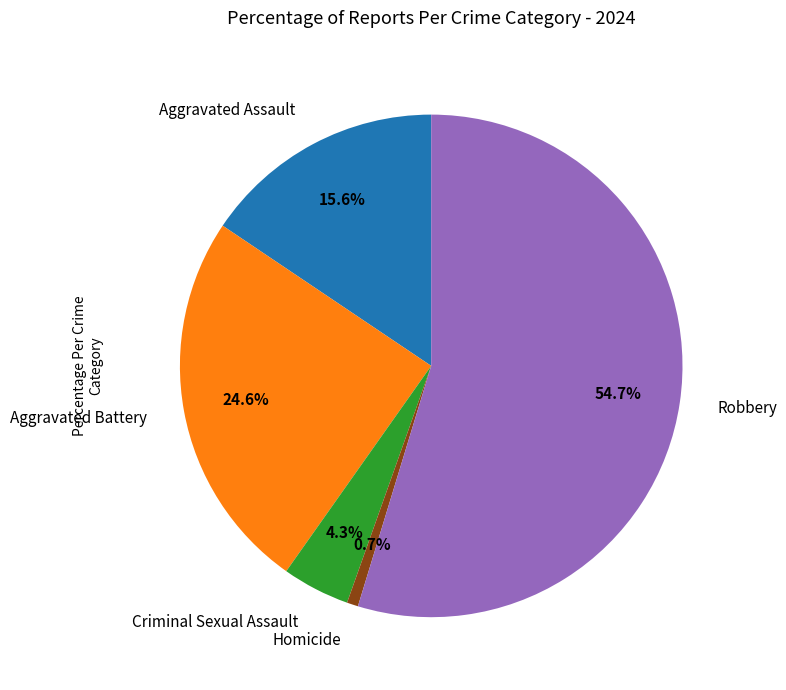

Does Robbery account for over 50% of the chart?

Yes